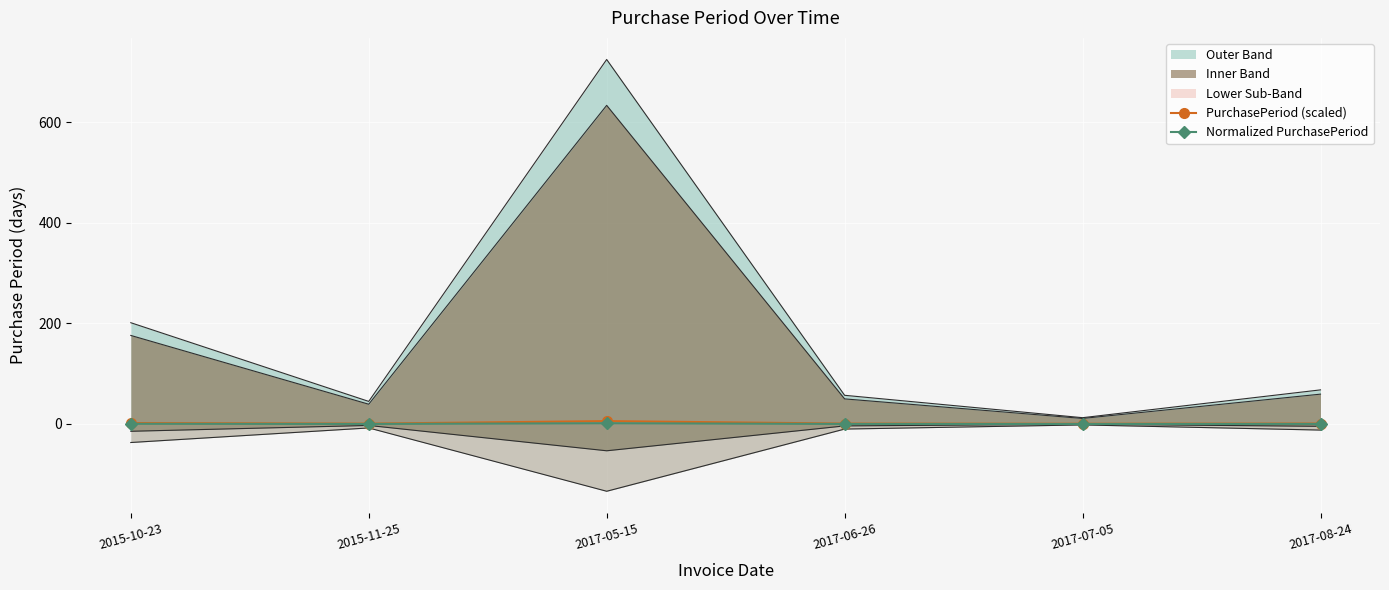

Rank the categories by Normalized PurchasePeriod value from highest to lowest.

2017-05-15, 2015-10-23, 2017-08-24, 2017-06-26, 2015-11-25, 2017-07-05